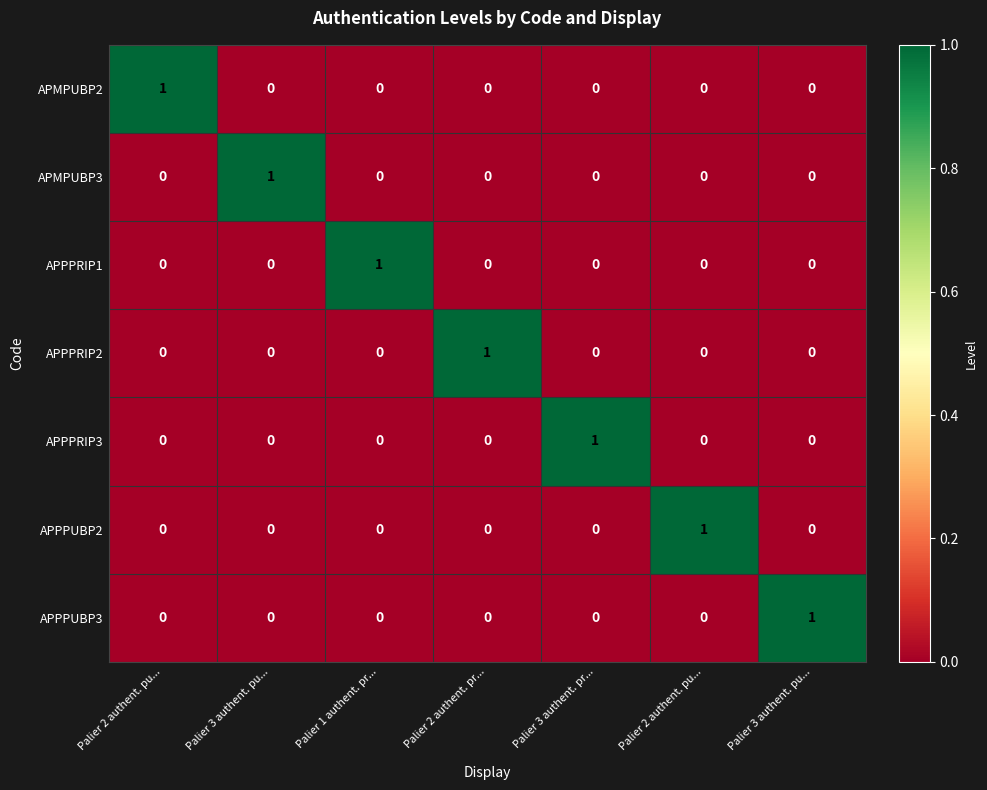

How many data points in APMPUBP3 are above 0?

1